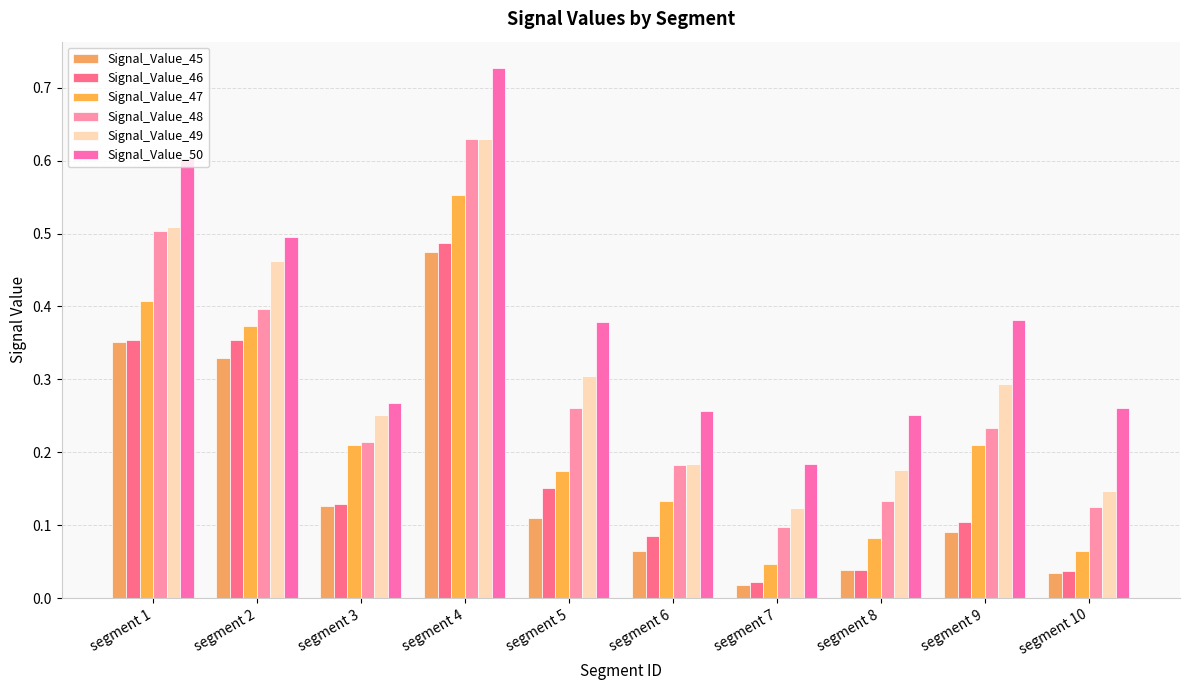

What value does the Signal_Value_47 series have at segment 8?

0.1